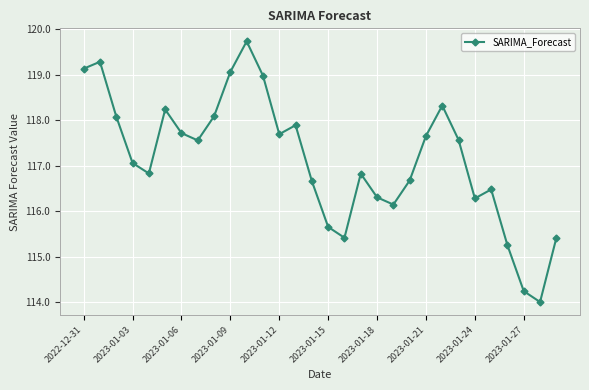

What is the difference between the second highest and second lowest values?

5.0